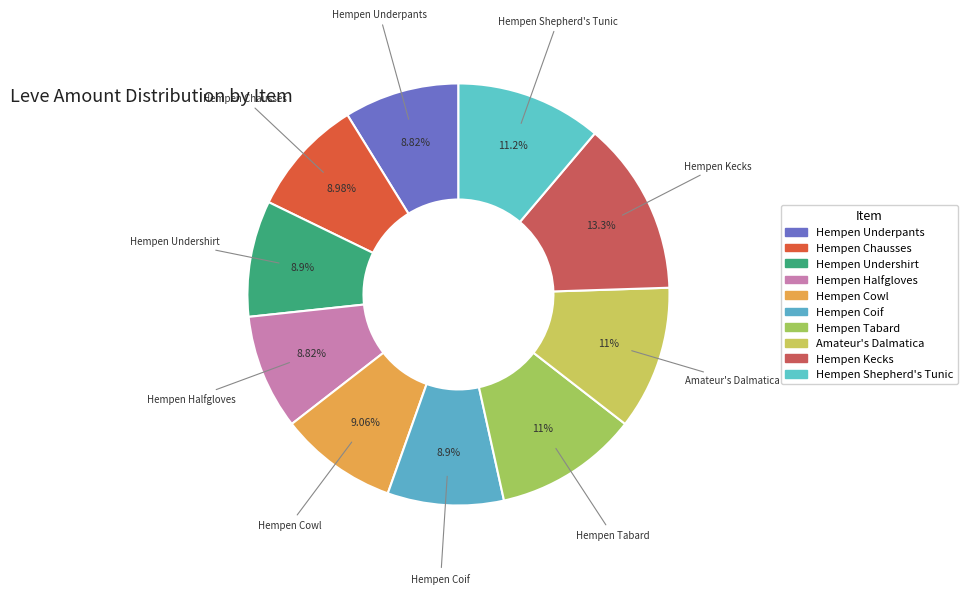

How many segments does this pie chart have?

10